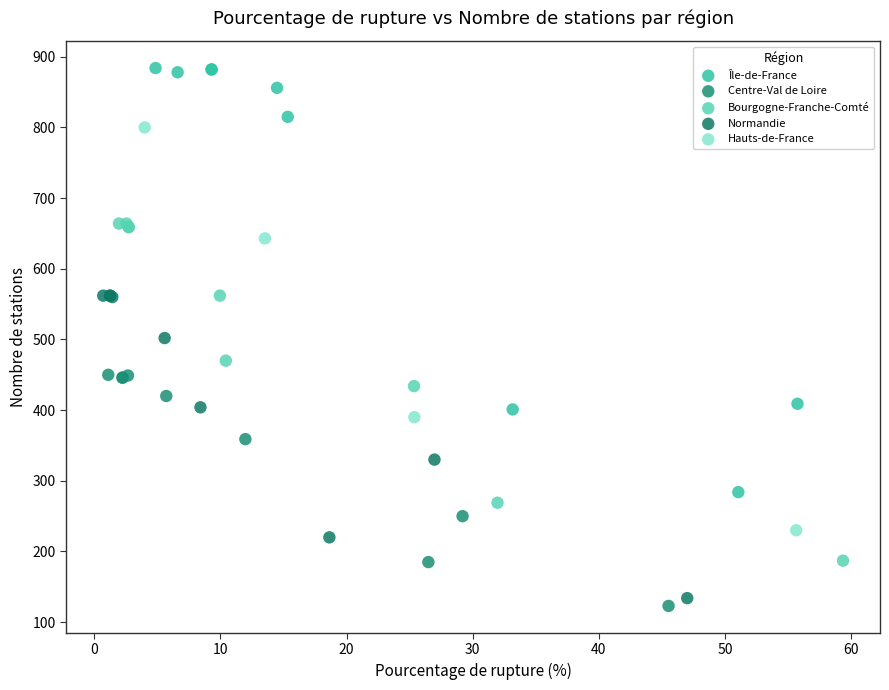

Which series has the widest spread of Y values?

Île-de-France